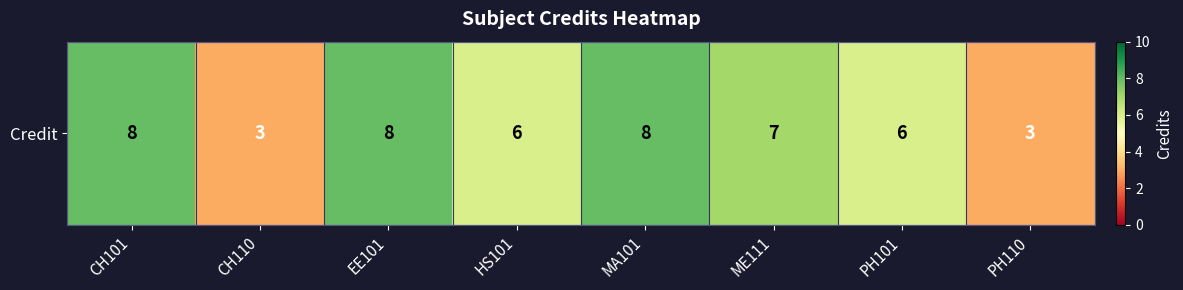

At which category does the chart reach its minimum across all series?

CH110